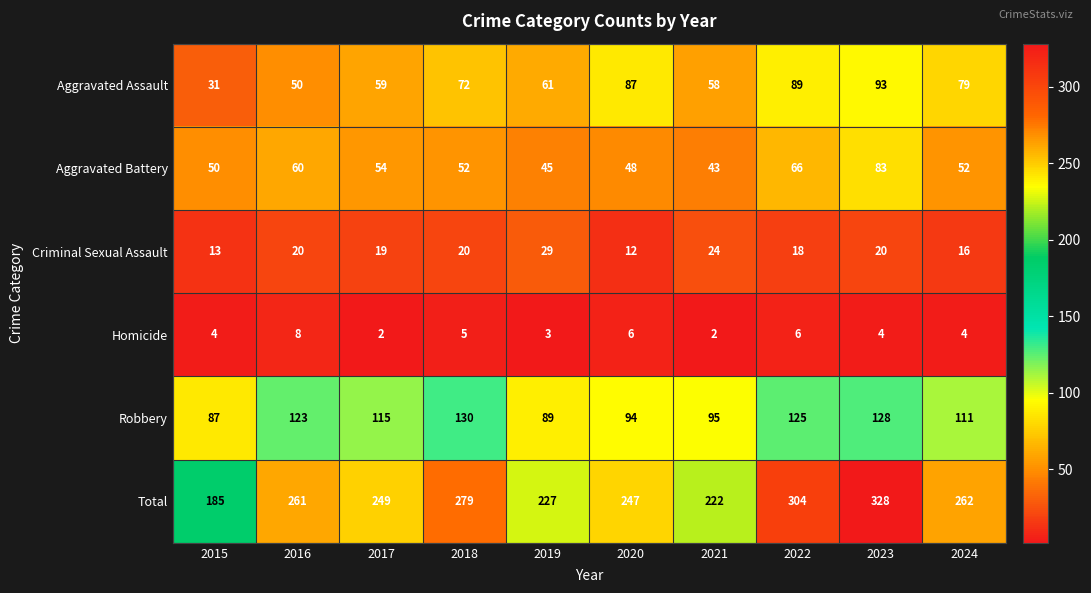

What value does the Total series have at 2015, to the nearest 5?

185